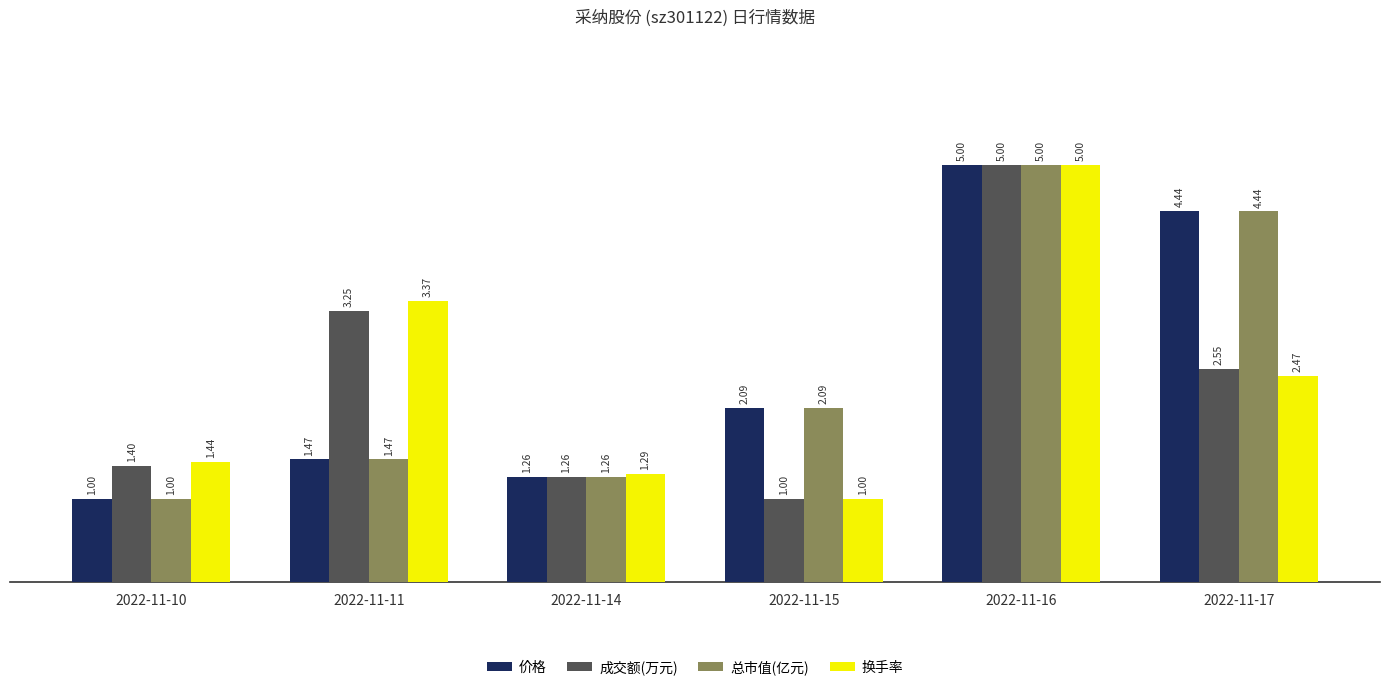

List the labels in order of 成交额(万元) value, largest first.

2022-11-16, 2022-11-11, 2022-11-17, 2022-11-10, 2022-11-14, 2022-11-15